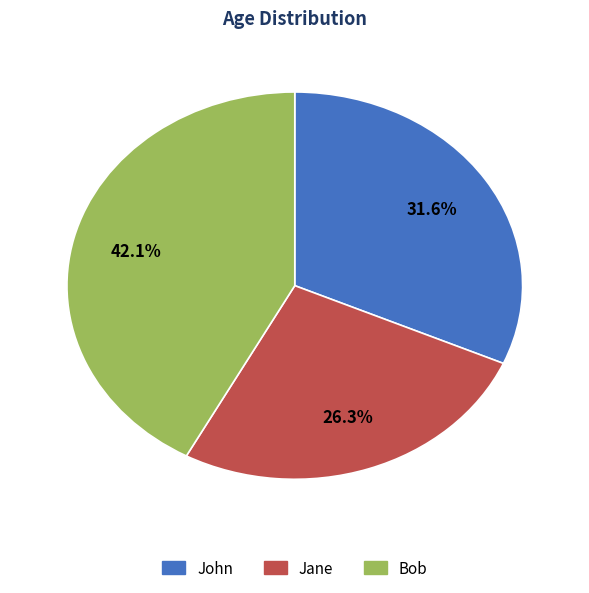

Which slice is the smallest?

Jane